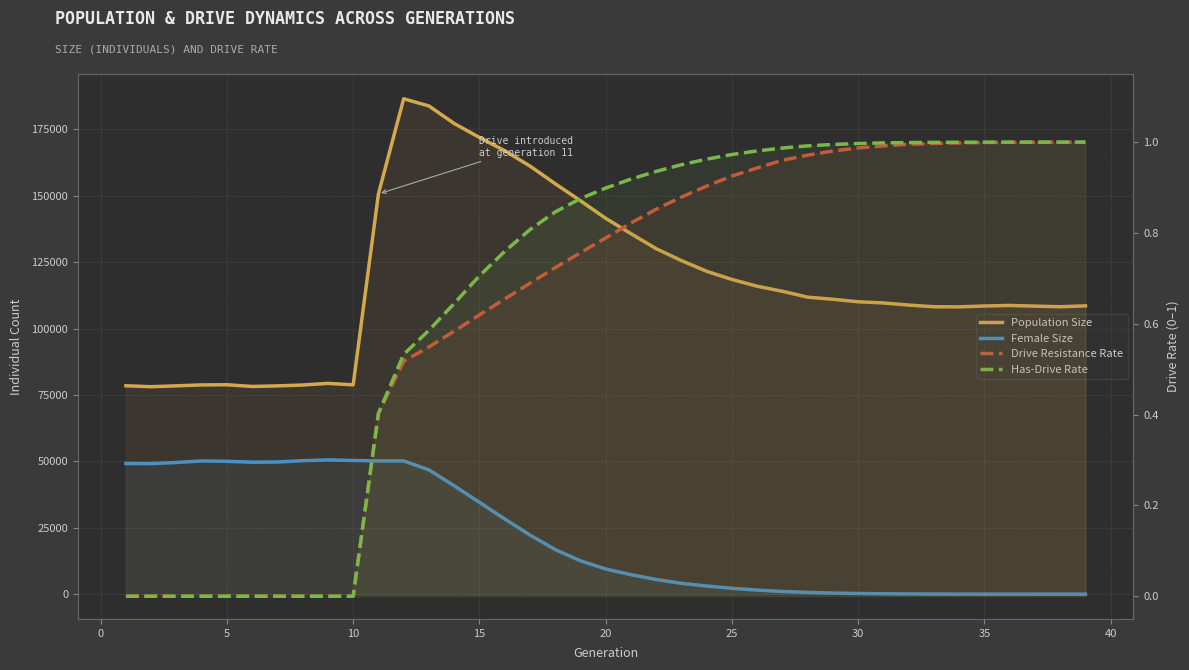

How many distinct data groups are displayed?

4